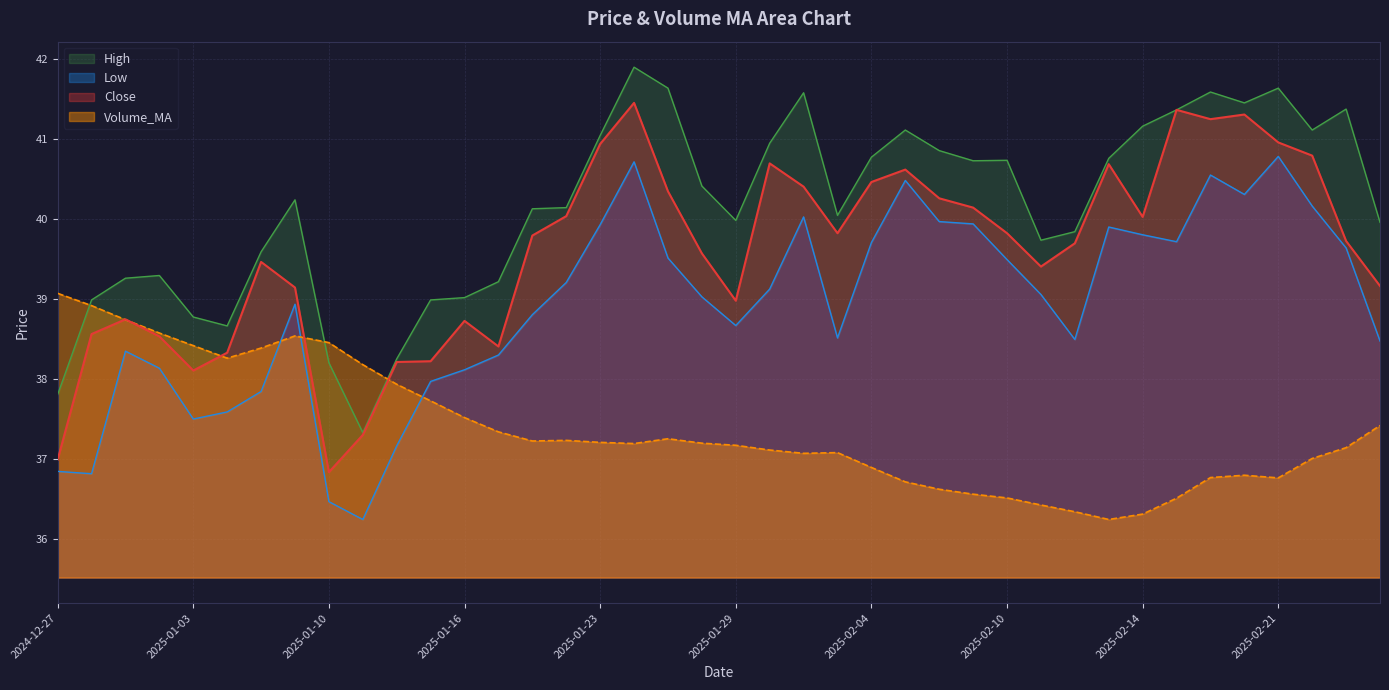

What is the highest value of the Close series?

41.4